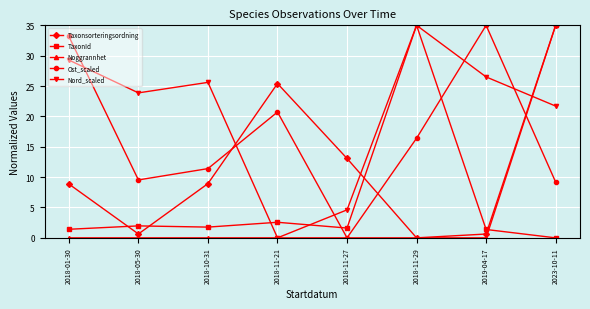

Where is Ost_scaled nearest to the value 17?

2018-11-29